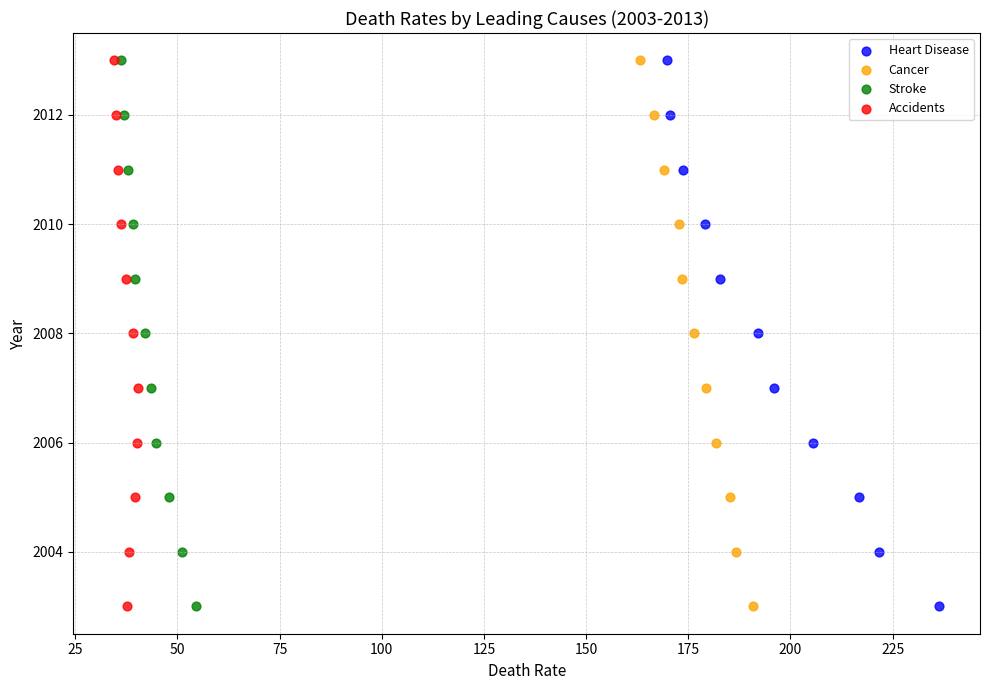

What are all the series names shown in the legend?

Heart Disease, Cancer, Stroke, Accidents